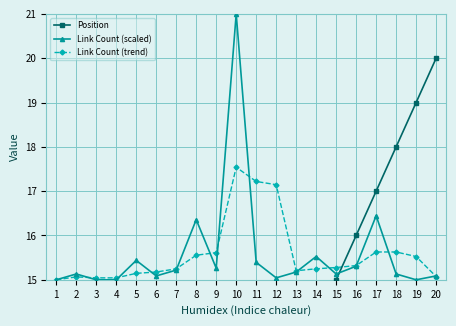

Where do Position and Link Count (trend) first cross each other?

15 and 16